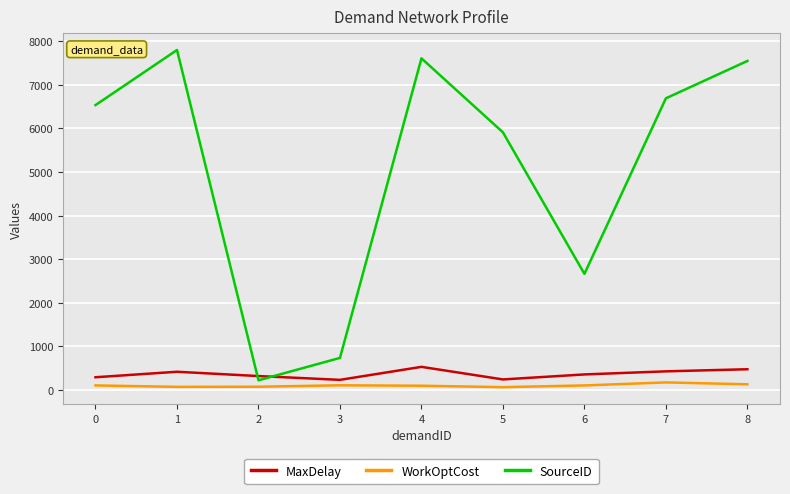

True or false: SourceID has more than 2 interior local peaks.

False